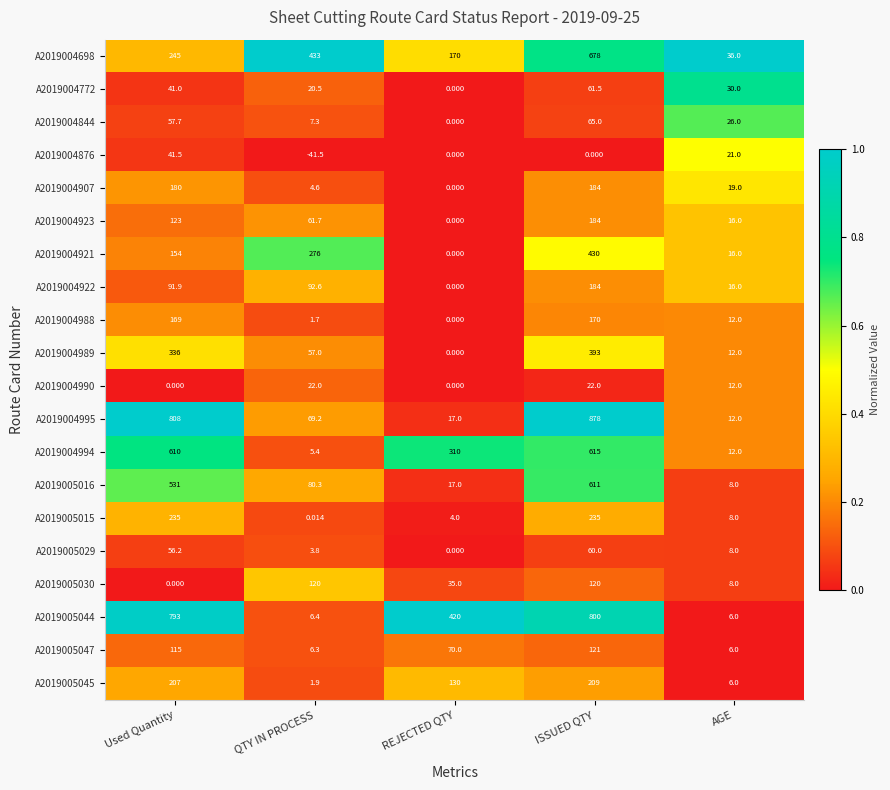

Which label corresponds to the smallest value in the chart?

QTY IN PROCESS